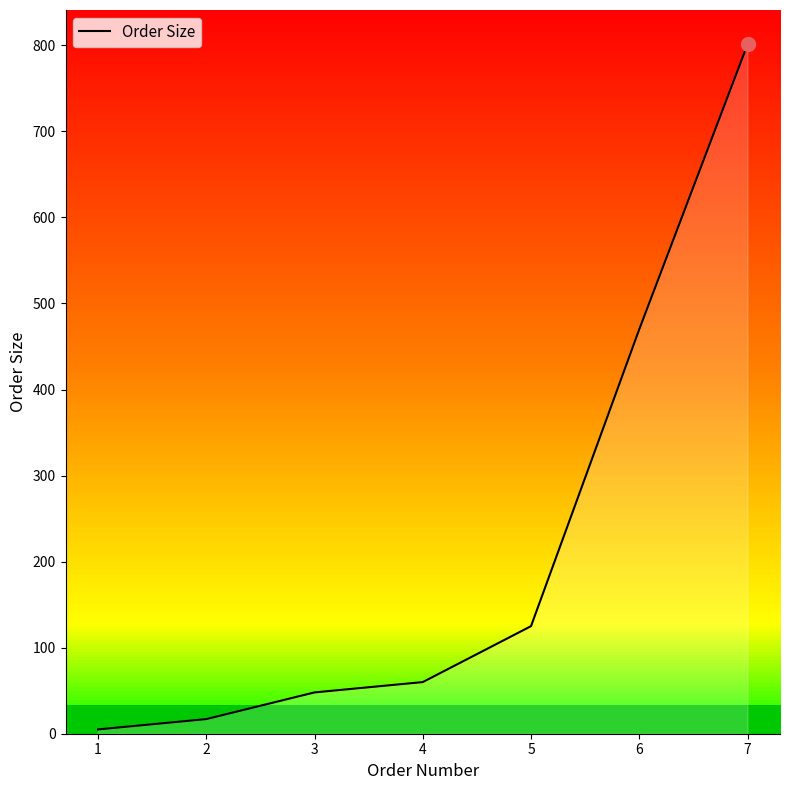

Reading left to right, list all the values displayed in this chart.

1=5	2=17	3=48	4=60	5=125	6=470	7=801